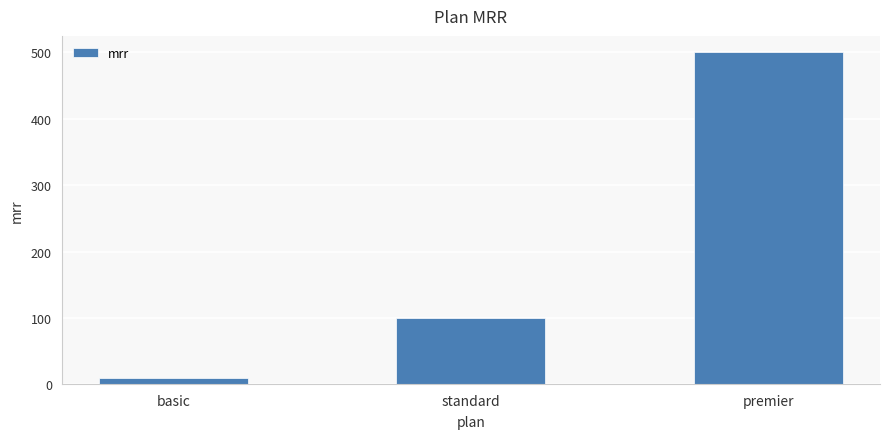

What is the difference between the values at premier and basic?

490